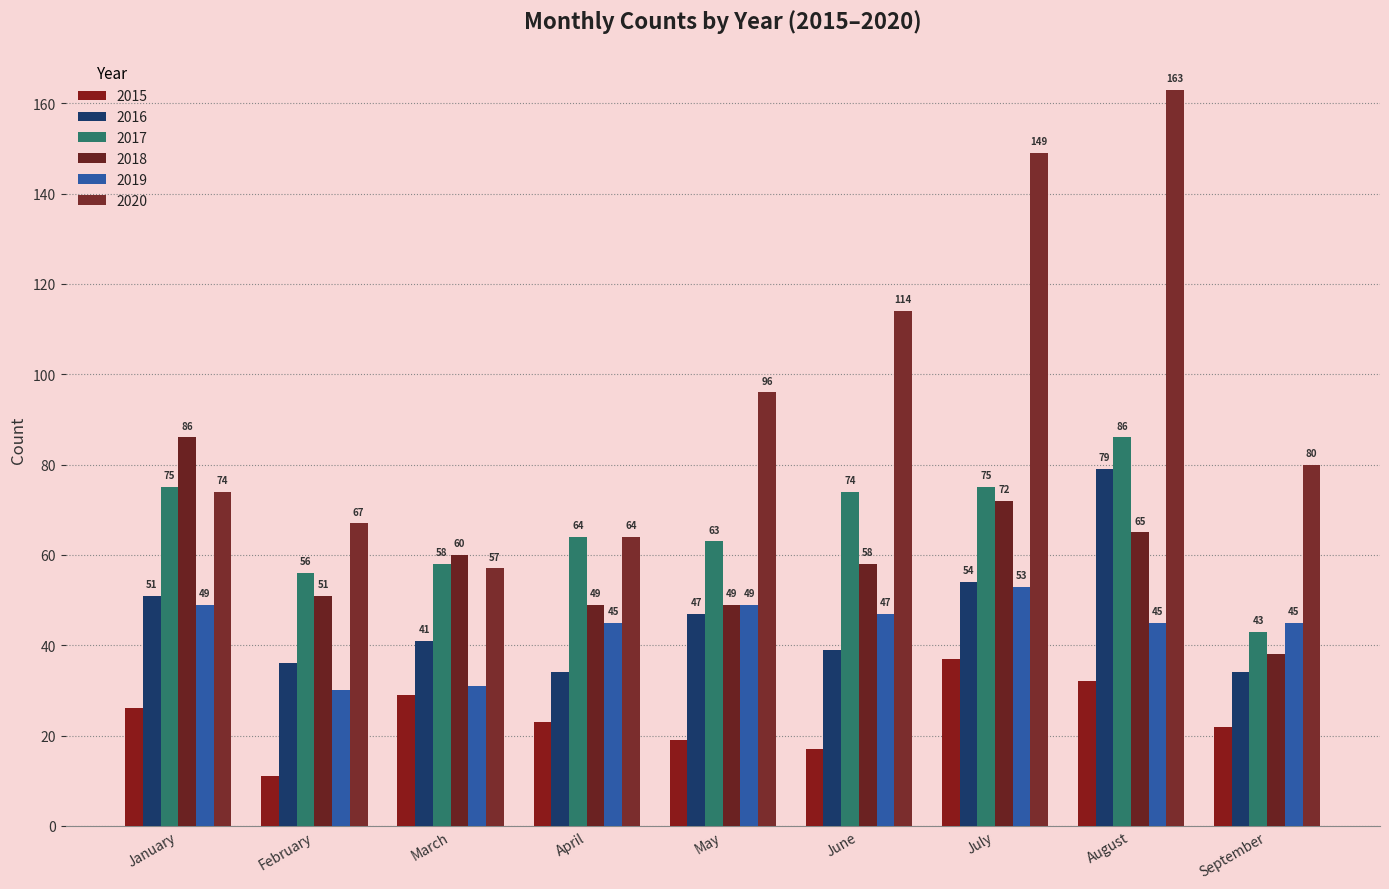

What is the smallest value displayed?

11